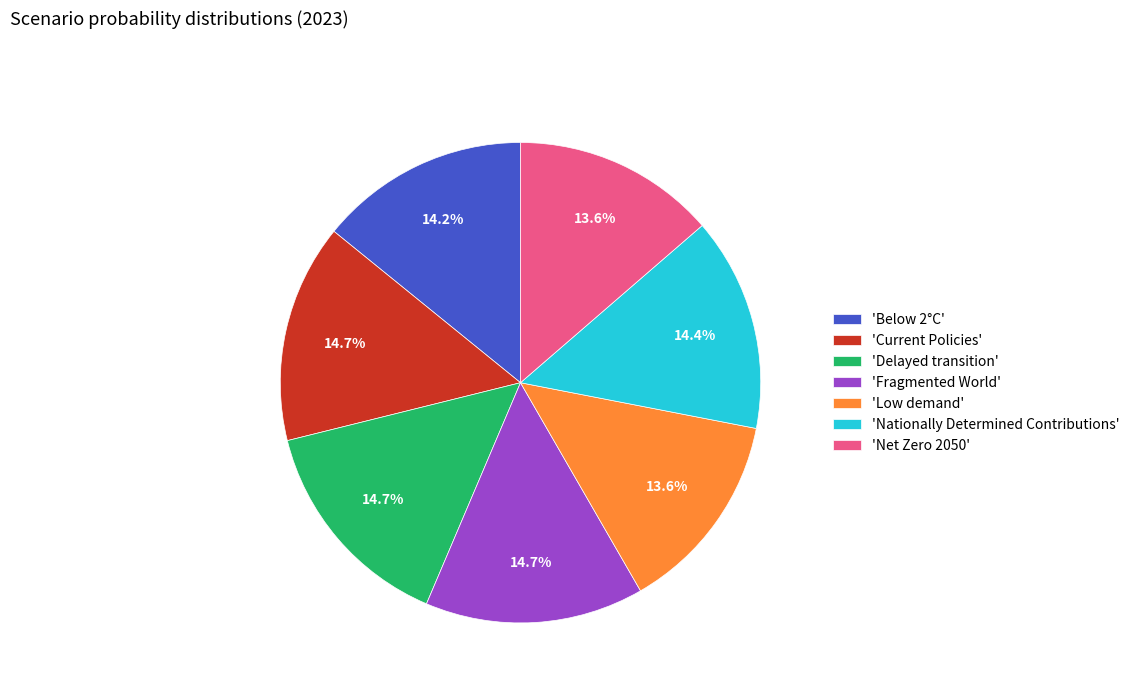

To the nearest percent, what is the average slice percentage?

14%